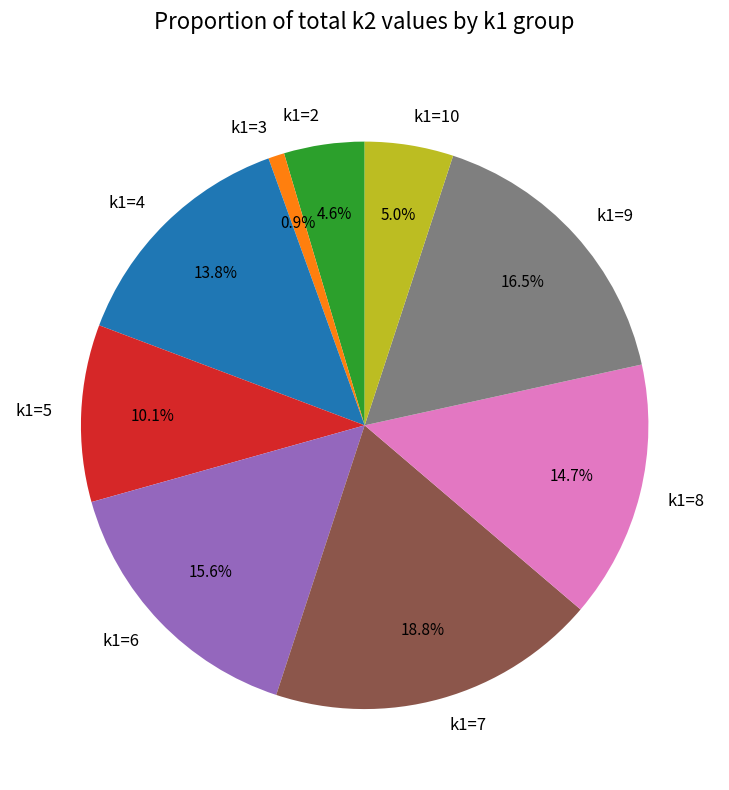

To the nearest percent, what is the average slice percentage?

11%